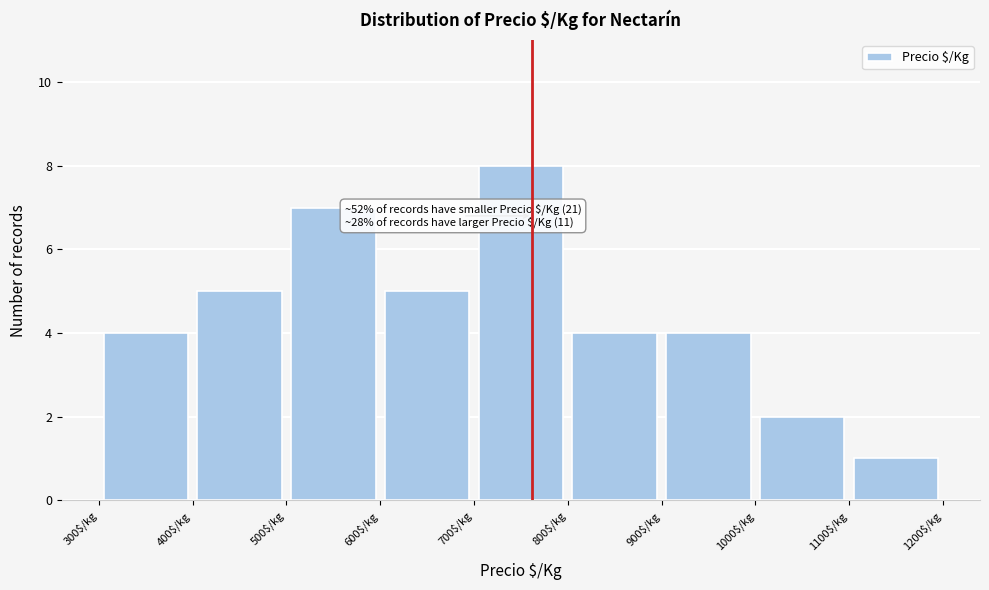

Which range on the x-axis has the tallest bar?

700 to 800